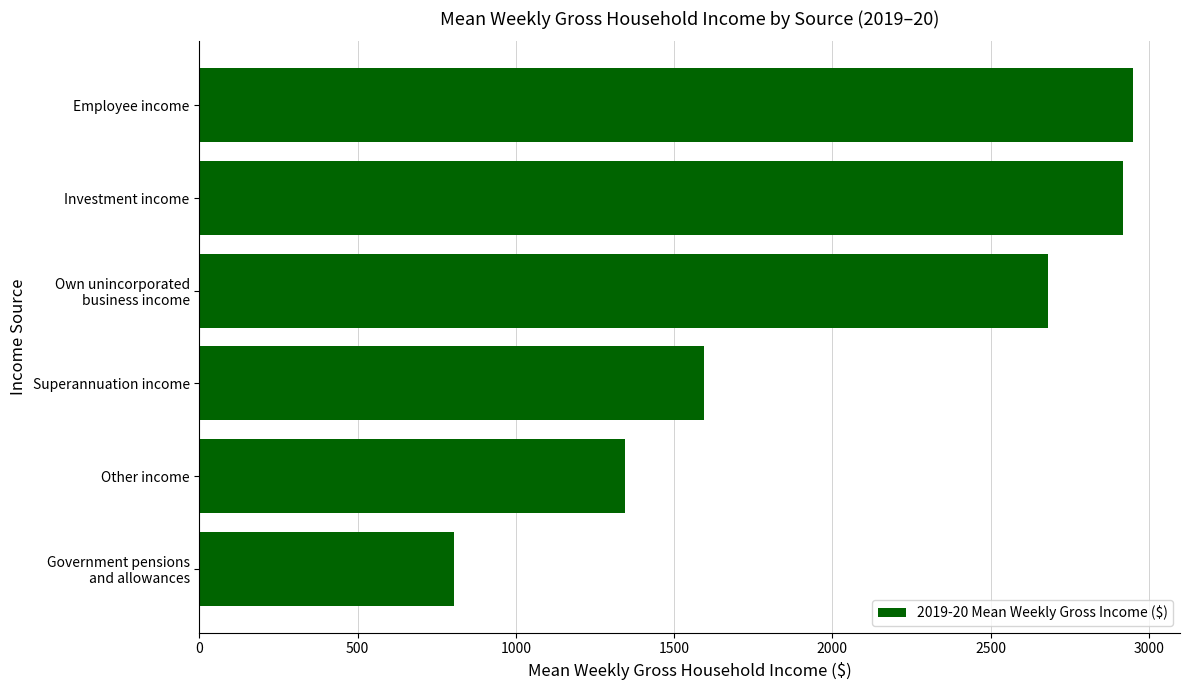

What is the average value?

2050